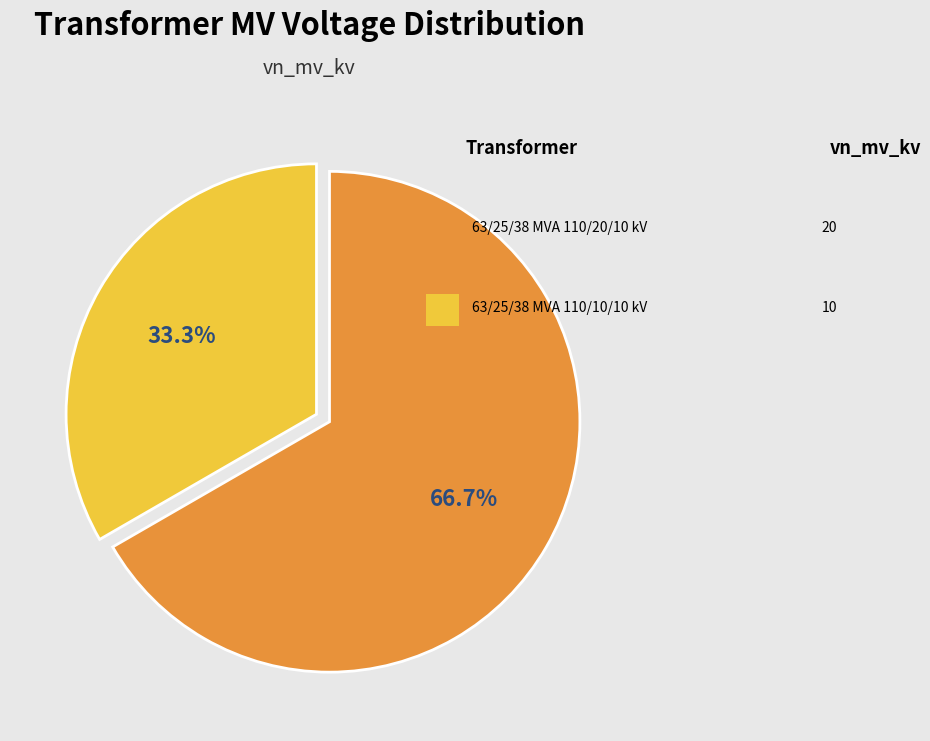

Rank the categories by value from lowest to highest.

63/25/38 MVA 110/10/10 kV, 63/25/38 MVA 110/20/10 kV